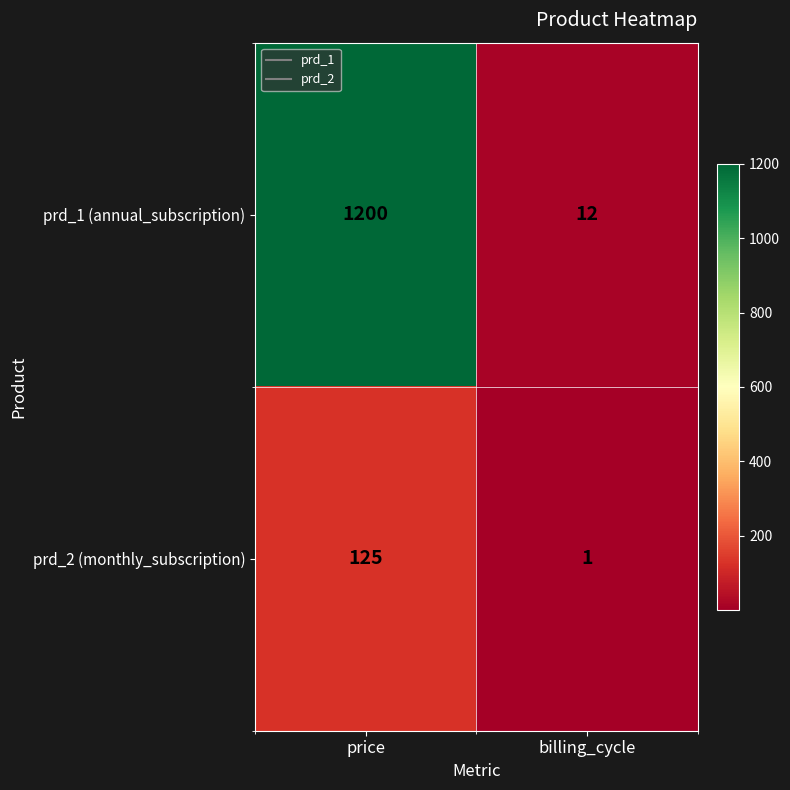

At which category is the sum across all series the highest?

price